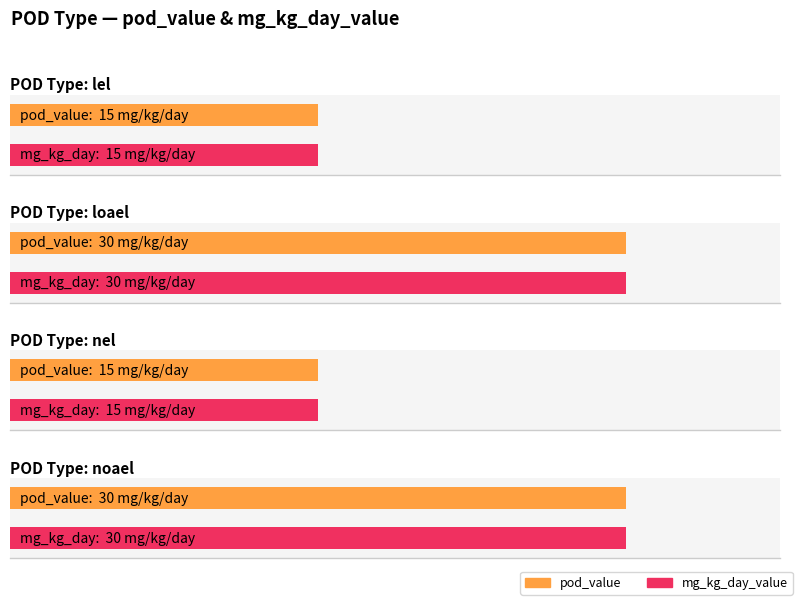

Does the chart contain any negative values?

No